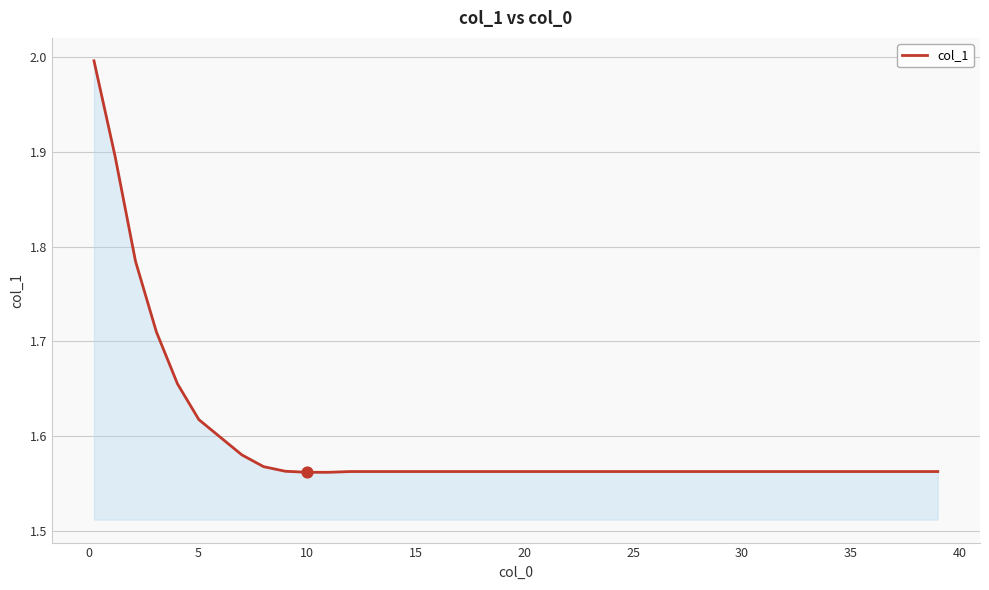

What is the difference between the maximum and minimum values?

0.4